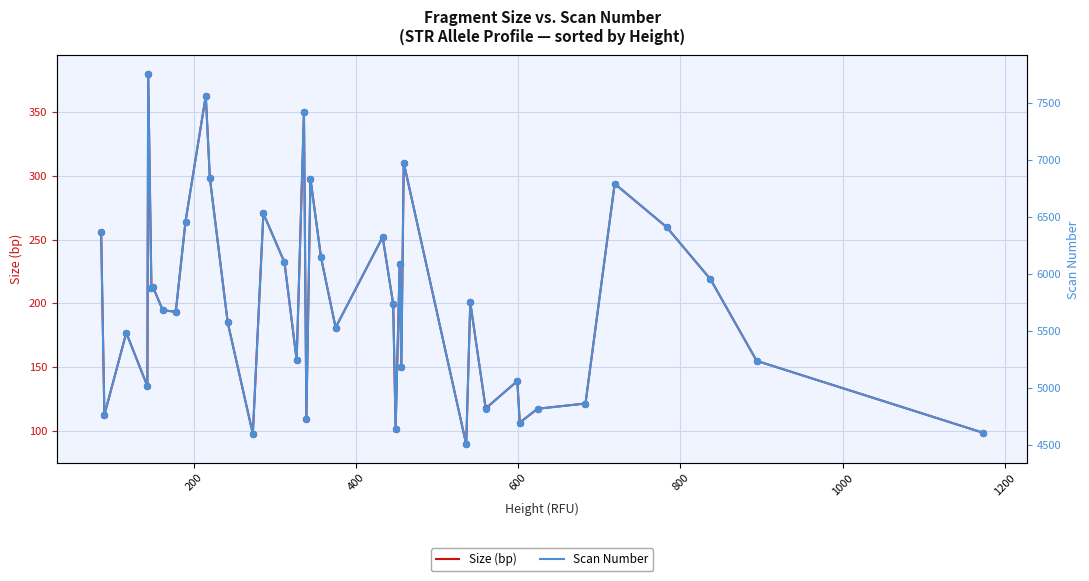

Which series has the largest total across all categories?

Scan Number